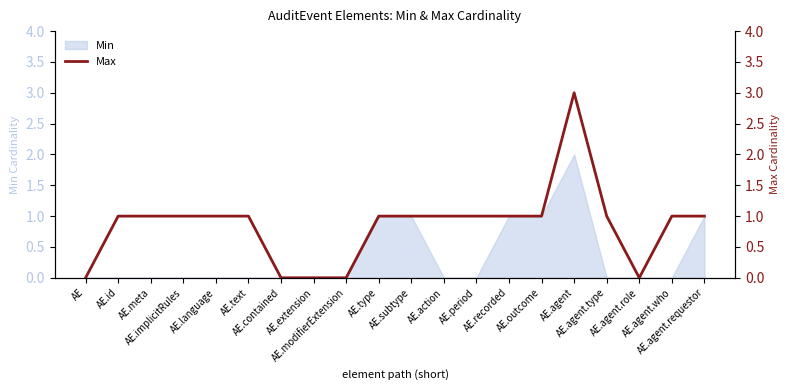

Where is the first local maximum?

AE.agent